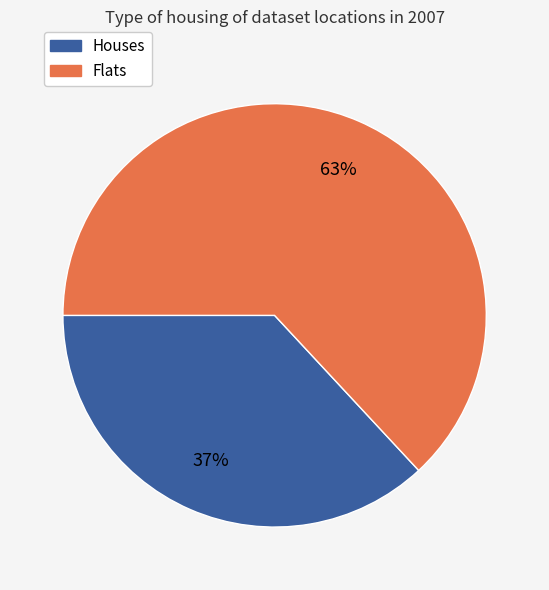

How many slices are in this pie chart?

2